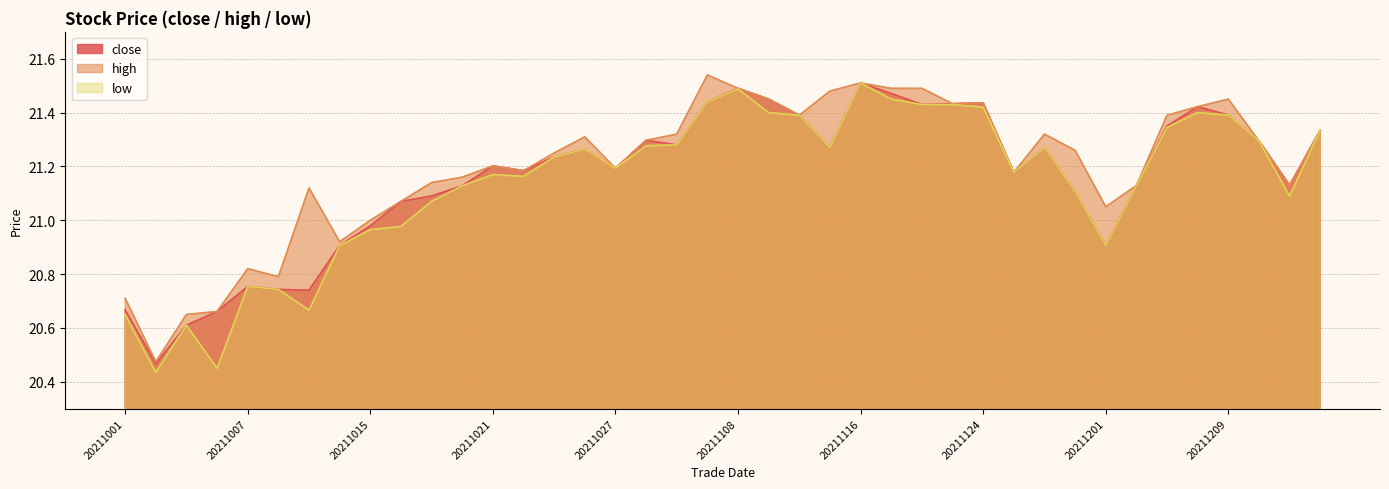

True or false: high and low intersect in this chart.

False